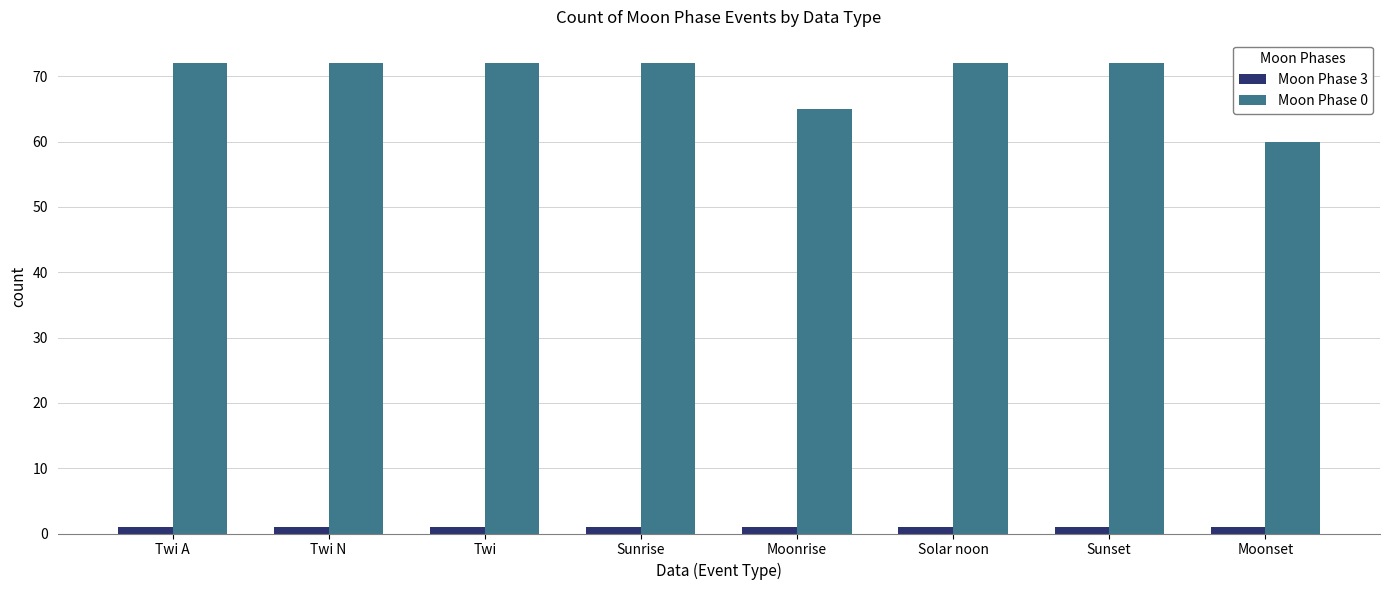

Is it true that Moon Phase 3 equals 1 at Moonrise?

True